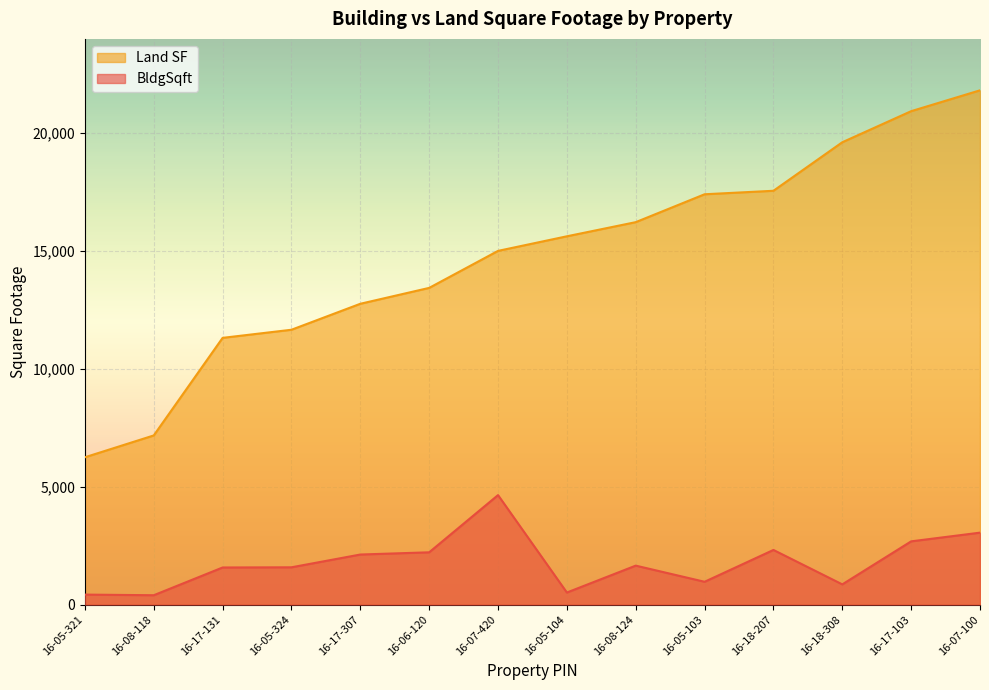

True or false: Land SF has more than 2 points higher than both neighbors.

False